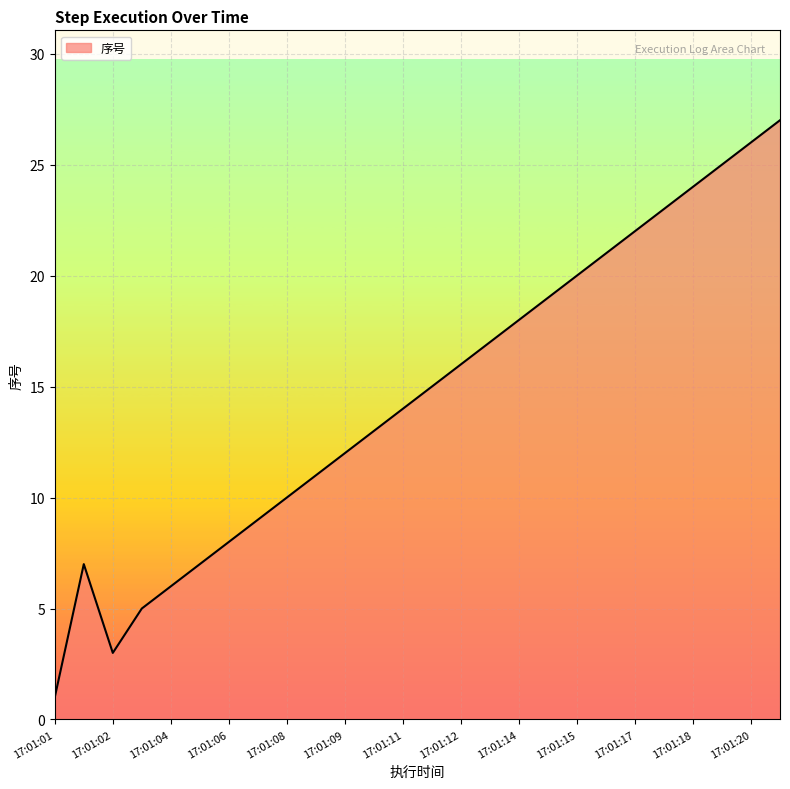

Count the number of data series in this chart.

1